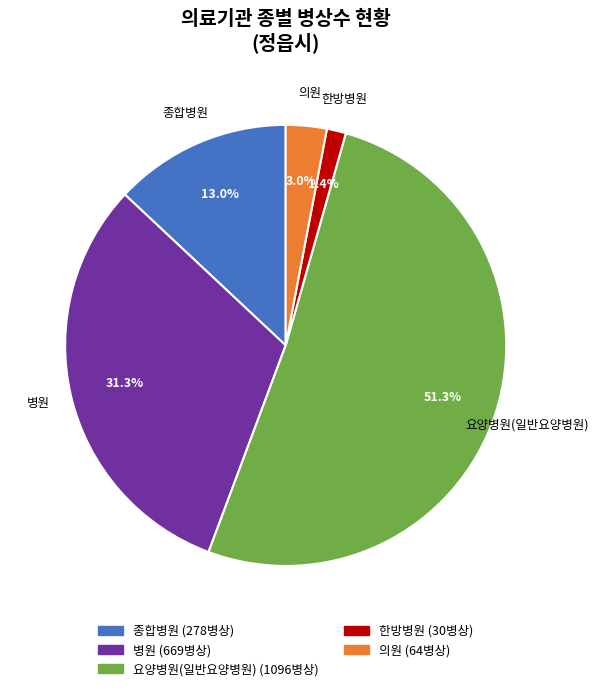

Does any single category account for the majority?

Yes